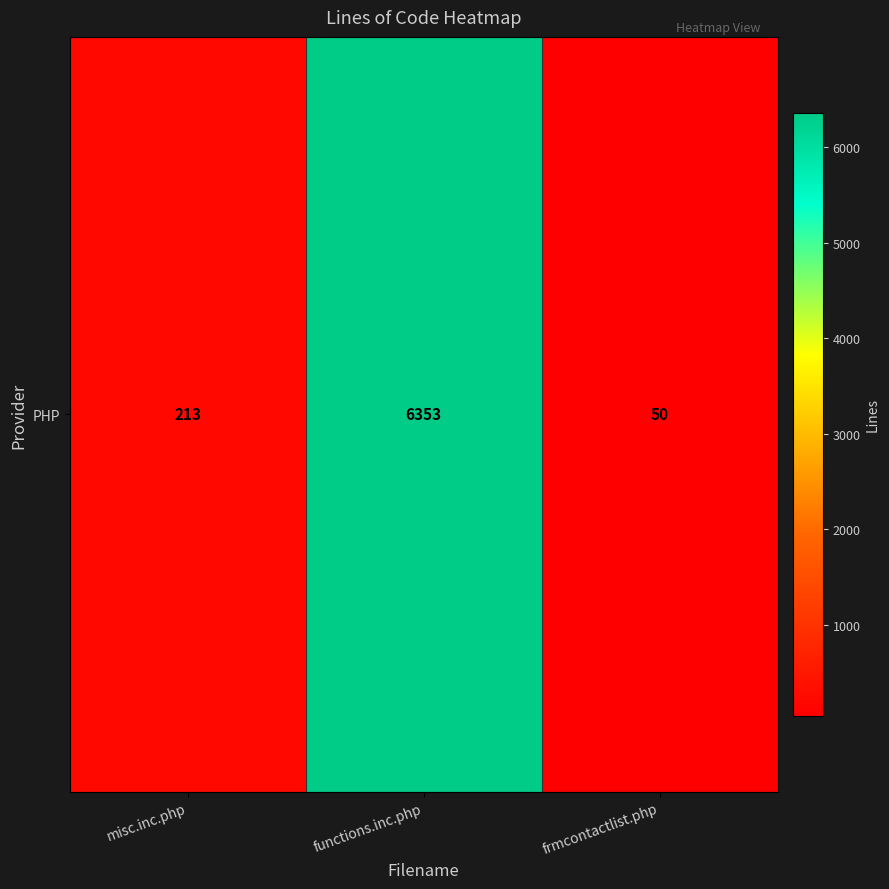

What is the difference between the values at misc.inc.php and functions.inc.php?

6140